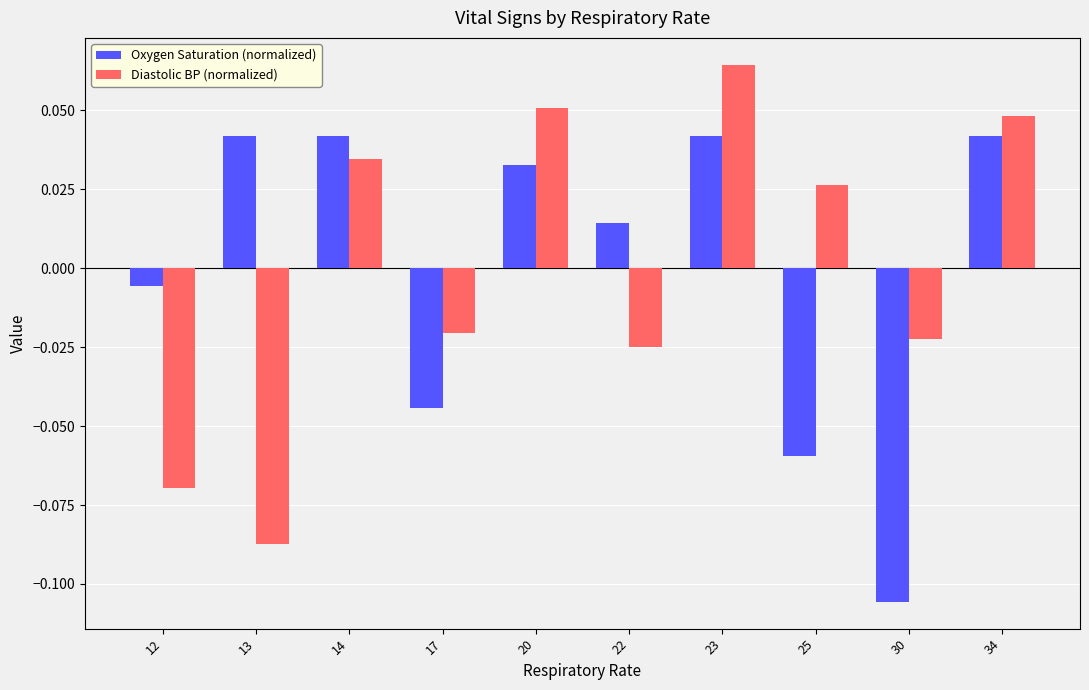

List the series in order of their peak value, lowest first.

Oxygen Saturation (normalized), Diastolic BP (normalized)